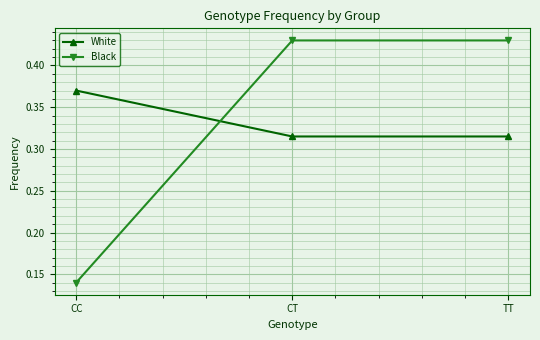

Which series has the largest range (max minus min)?

Black